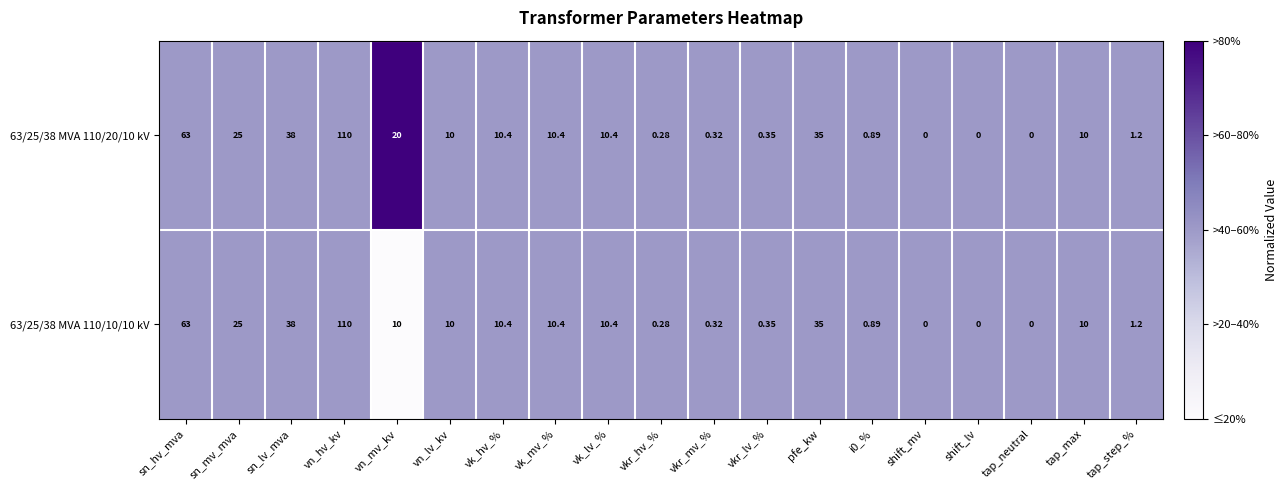

Which category has the highest value in the 63/25/38 MVA 110/20/10 kV series?

vn_hv_kv